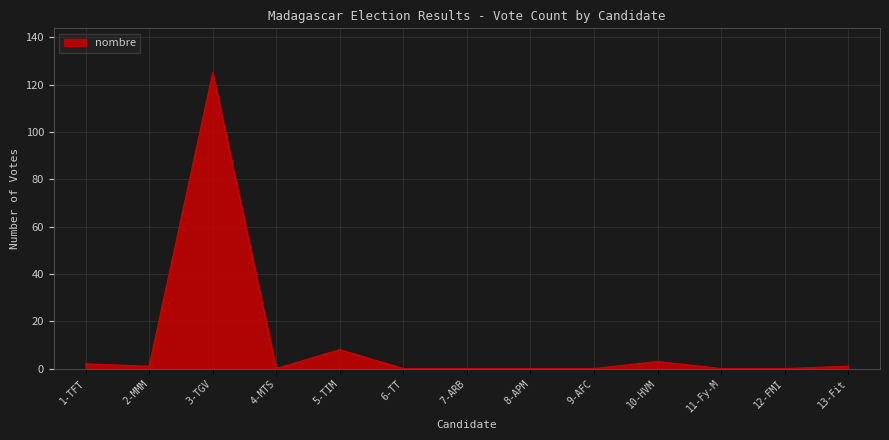

True or false: the data shows 14 at 5-TIM.

False